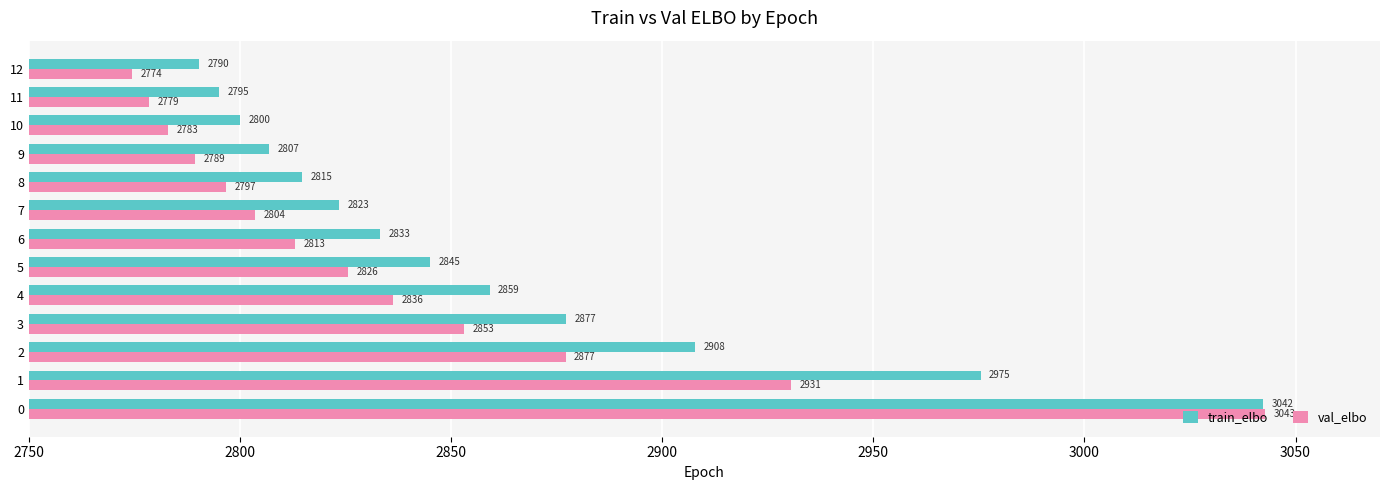

What is the minimum value shown in the chart?

2774.4